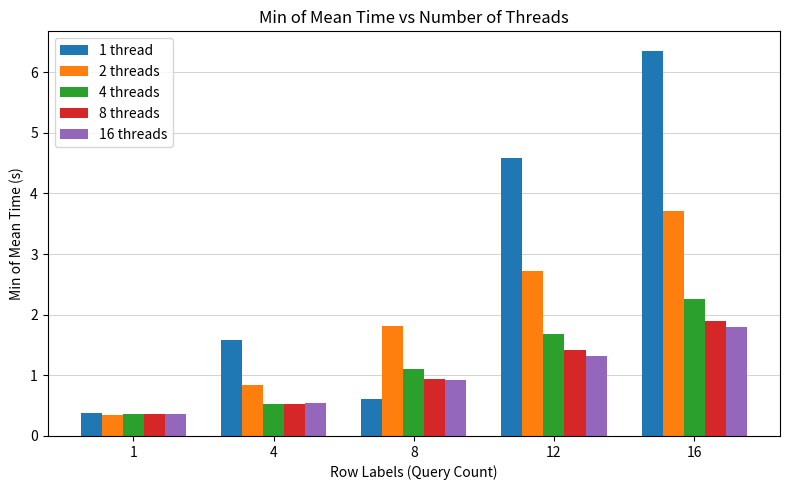

List the series in order of their peak value, highest first.

1 thread, 2 threads, 4 threads, 8 threads, 16 threads